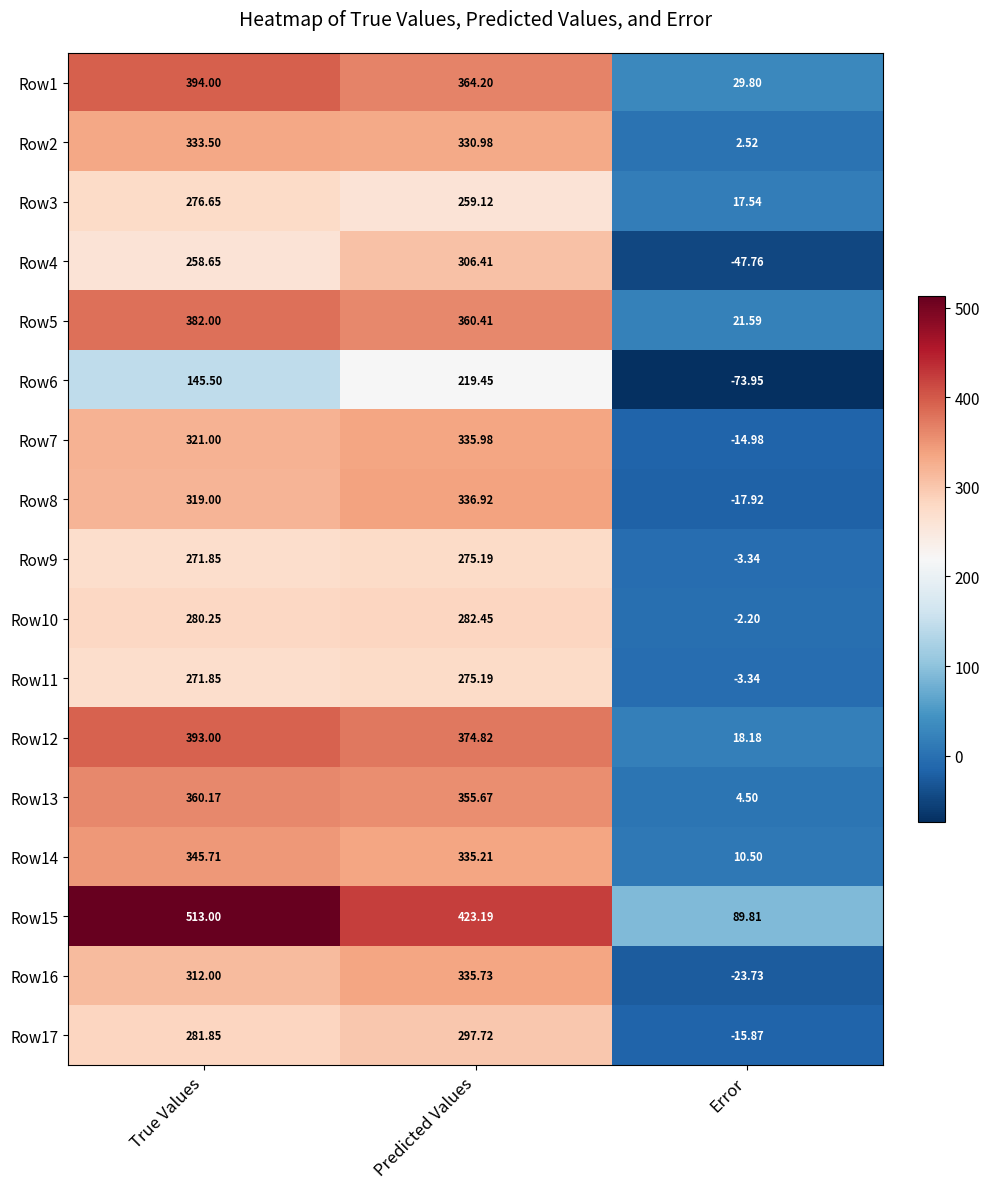

Is the value of Row9 at Error greater than the value of Row17 at Error?

Yes